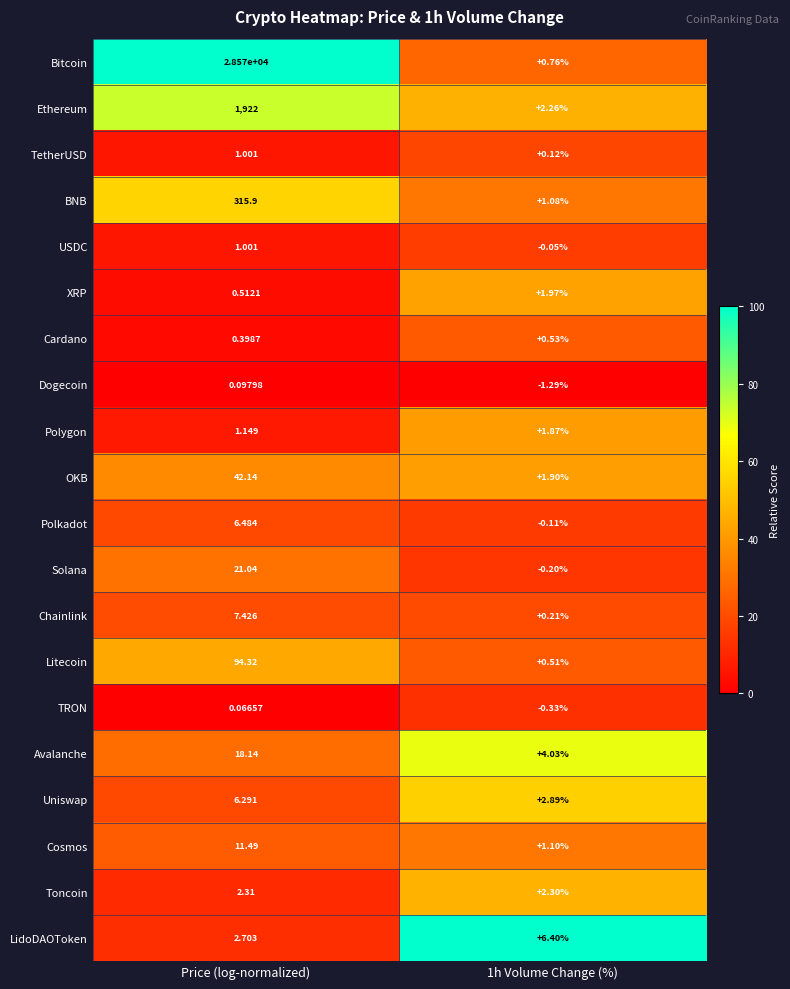

Which label corresponds to the largest value in the chart?

Price (log-normalized)